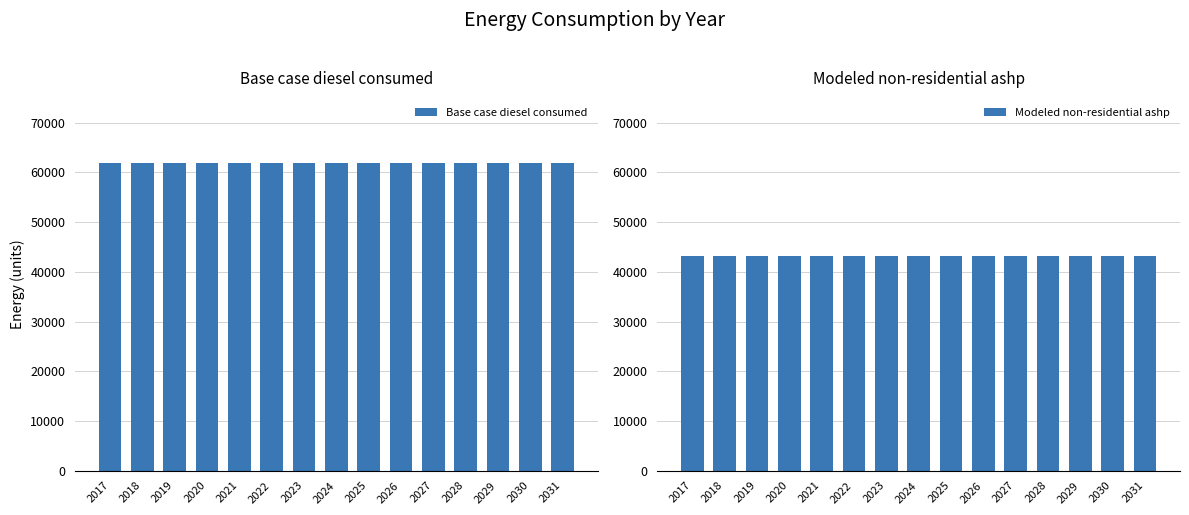

Read the Modeled non-residential ashp value at 2030.

43260.1